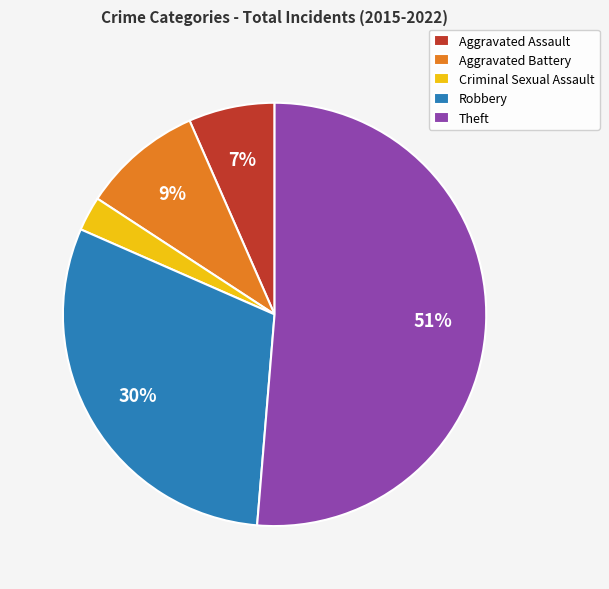

How many segments does this pie chart have?

5